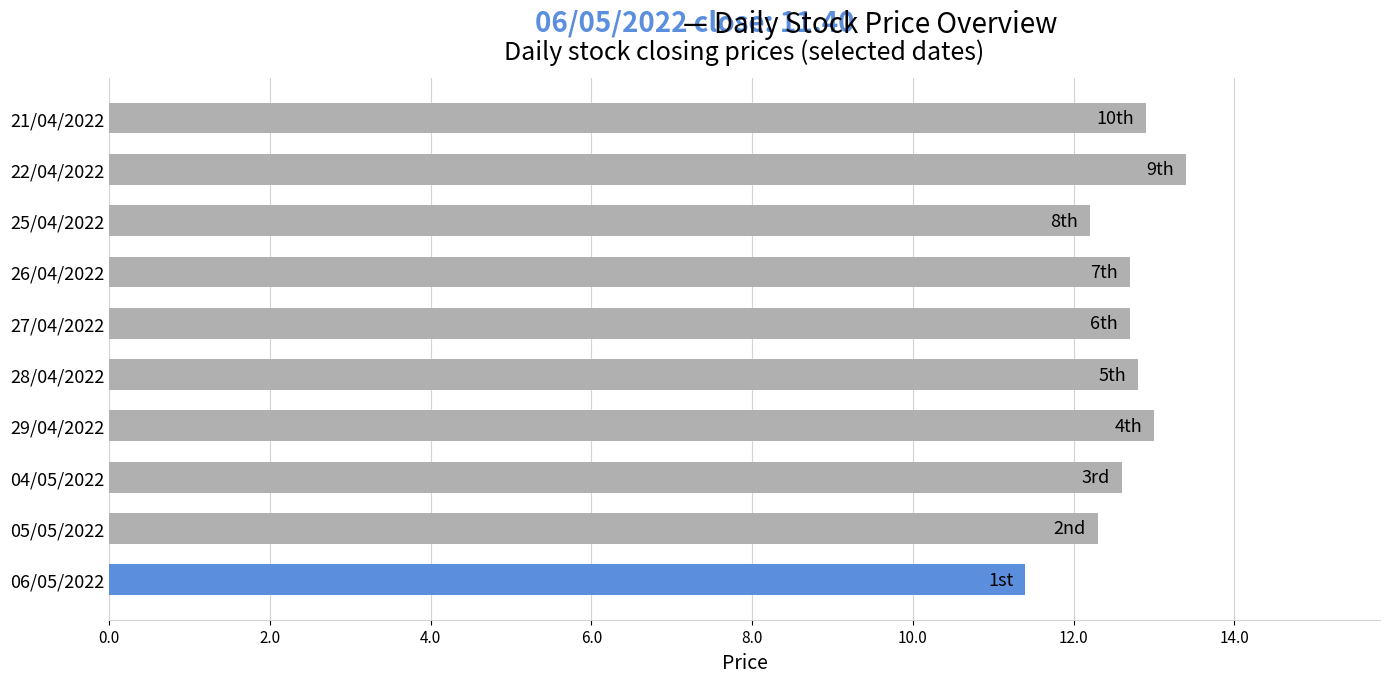

How many data points are above 12?

9